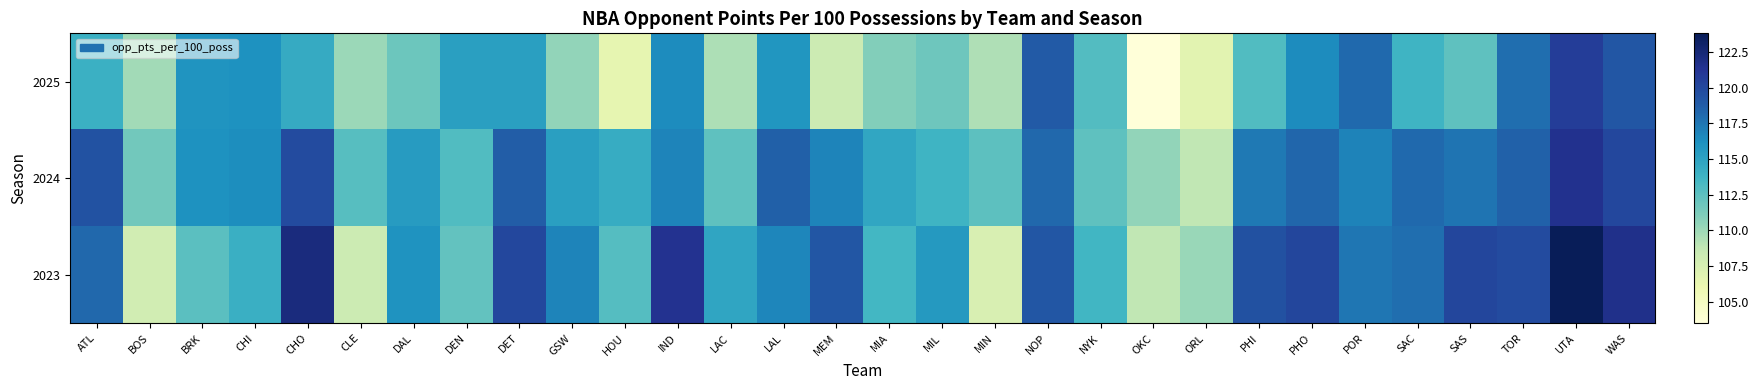

Reading left to right, list all the values displayed in this chart.

2025: ATL=114.0	BOS=109.9	BRK=115.9	CHI=116.1	CHO=114.4	CLE=110.1	DAL=111.9	DEN=115.2	DET=115.2	GSW=110.4	HOU=106.5	IND=116.4	LAC=109.5	LAL=115.8	MEM=108.2	MIA=111.0	MIL=111.8	MIN=109.4	NOP=118.9	NYK=112.9	OKC=103.5	ORL=106.8	PHI=113.0	PHO=116.4	POR=118.1	SAC=113.8	SAS=112.4	TOR=117.9	UTA=120.7	WAS=119.2
2024: ATL=119.4	BOS=111.6	BRK=116.1	CHI=116.3	CHO=119.8	CLE=112.7	DAL=115.4	DEN=113.0	DET=118.8	GSW=115.2	HOU=114.3	IND=116.8	LAC=112.4	LAL=118.6	MEM=116.8	MIA=114.7	MIL=113.8	MIN=112.5	NOP=118.2	NYK=112.4	OKC=110.4	ORL=108.8	PHI=117.3	PHO=118.3	POR=116.9	SAC=118.1	SAS=117.6	TOR=118.5	UTA=121.5	WAS=120.0
2023: ATL=118.2	BOS=107.9	BRK=112.6	CHI=114.1	CHO=122.2	CLE=108.2	DAL=116.0	DEN=112.3	DET=120.0	GSW=116.8	HOU=112.8	IND=121.4	LAC=114.8	LAL=116.7	MEM=119.2	MIA=113.5	MIL=115.6	MIN=107.4	NOP=119.2	NYK=113.6	OKC=108.8	ORL=110.2	PHI=119.5	PHO=120.1	POR=117.5	SAC=117.9	SAS=120.1	TOR=119.8	UTA=123.8	WAS=121.6